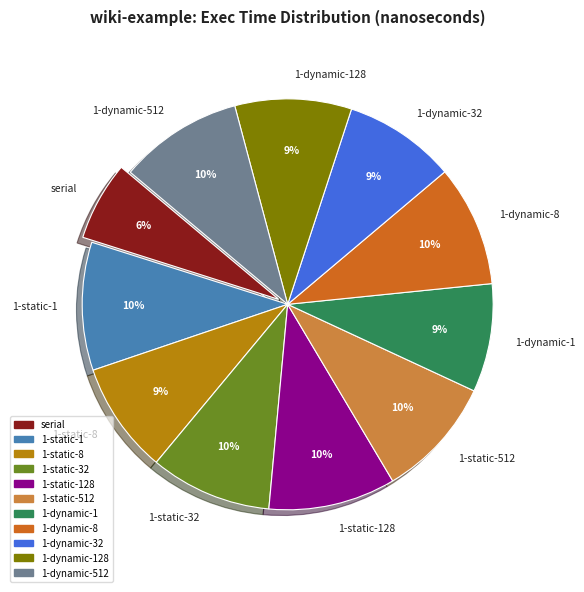

Which slice is the smallest?

serial